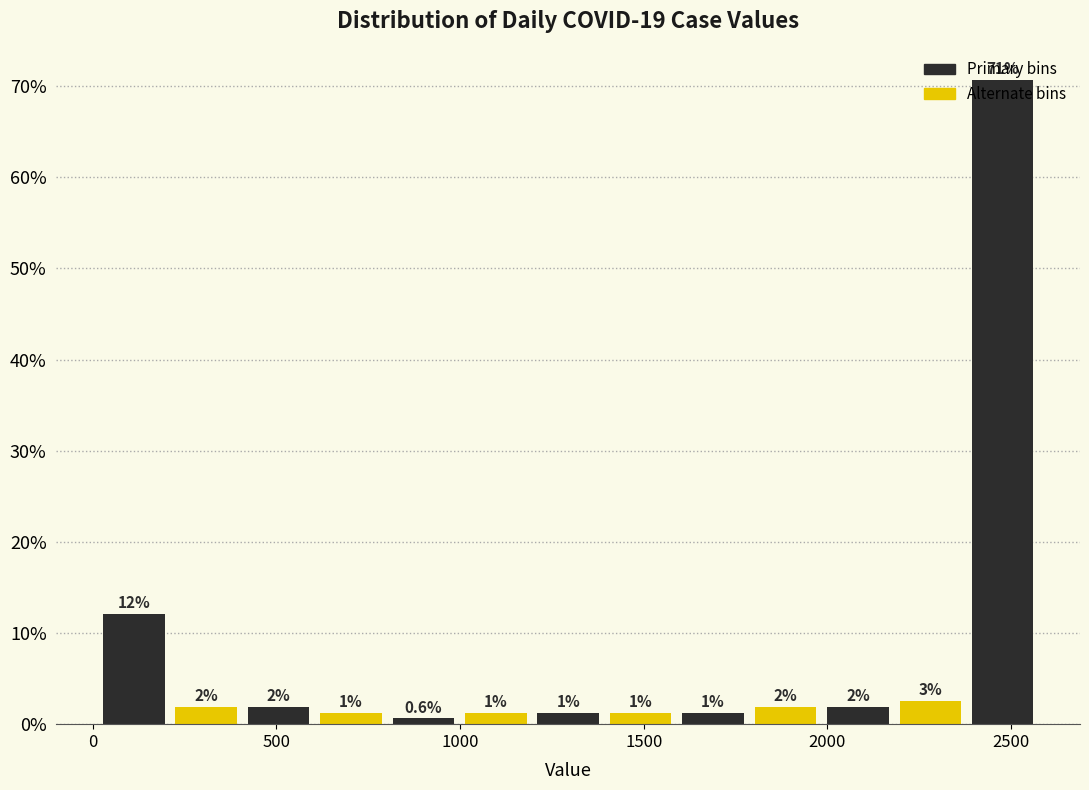

Around what value on the x-axis is the tallest bar? Give the approximate position of its centre, as read against the axis.

2500